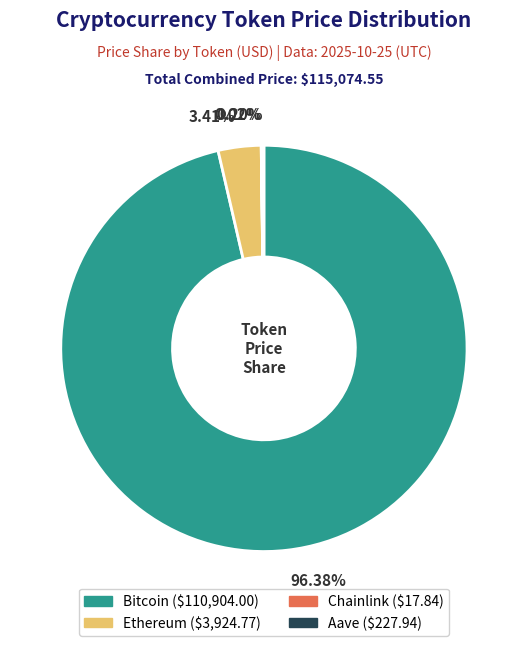

Is there a majority slice in this chart?

Yes